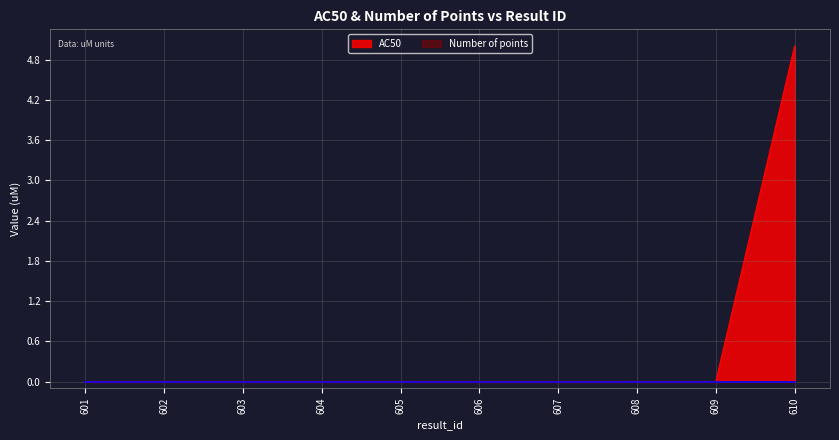

At which category does the chart reach its minimum across all series?

601